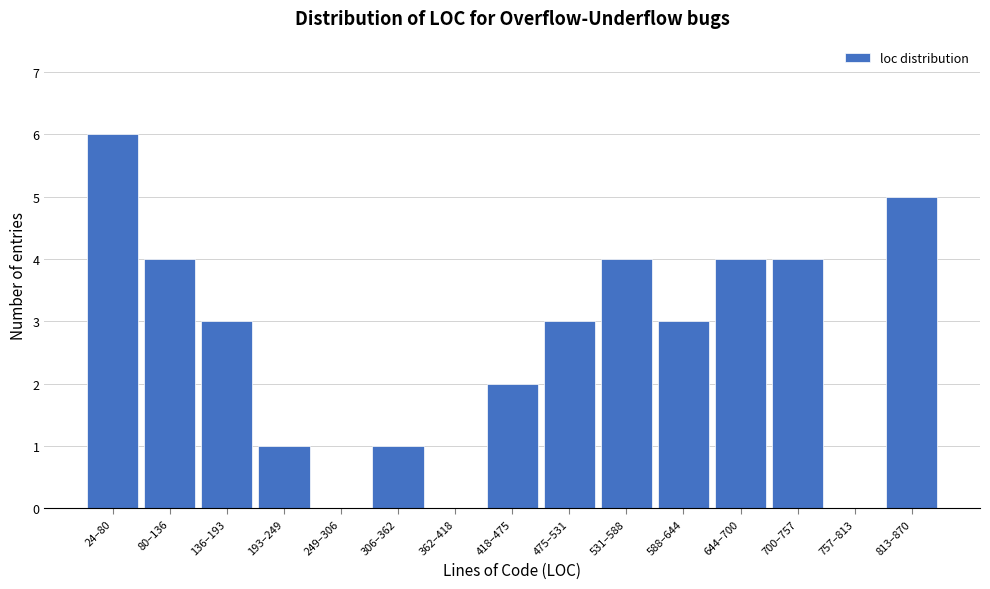

Reading left to right, extract all data points from this chart.

24–80=6	80–136=4	136–193=3	193–249=1	249–306=0	306–362=1	362–418=0	418–475=2	475–531=3	531–588=4	588–644=3	644–700=4	700–757=4	757–813=0	813–870=5